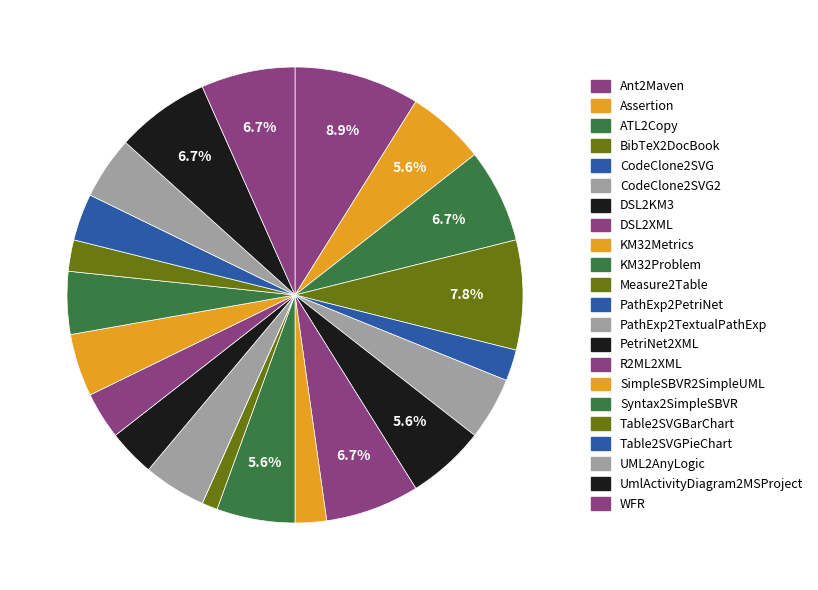

To the nearest percent, what is the difference between the UML2AnyLogic and Table2SVGPieChart slice percentages?

1%